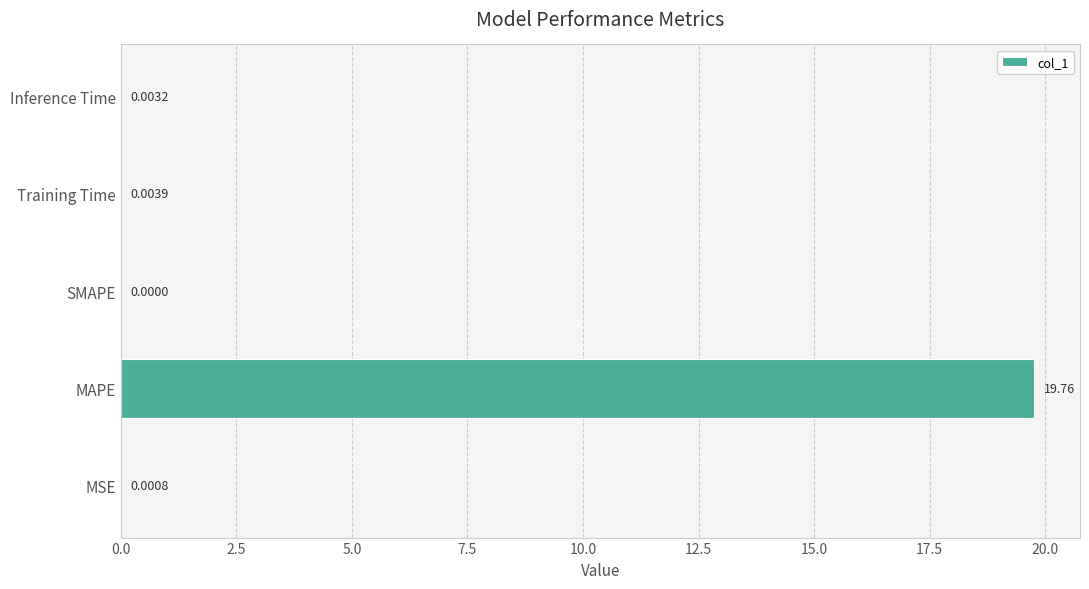

Which has a higher value, SMAPE or MAPE?

MAPE